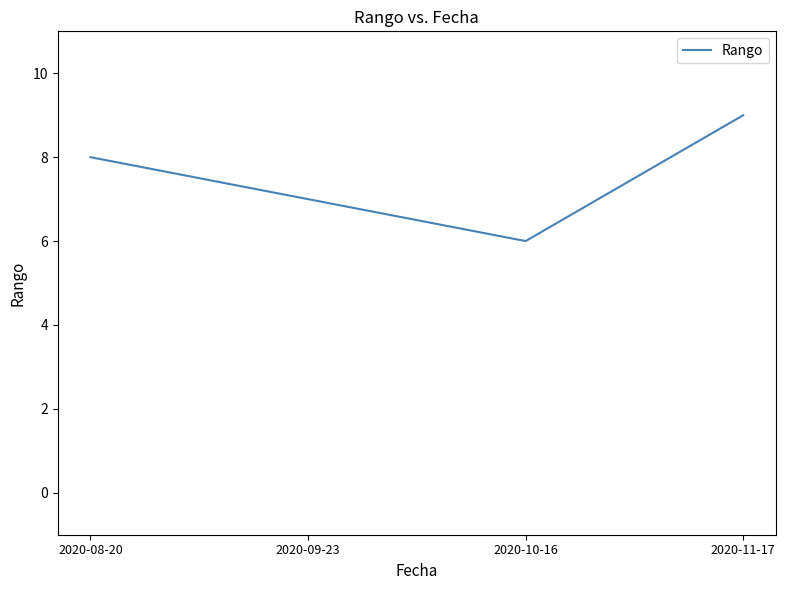

Rank the categories by value from highest to lowest.

2020-11-17, 2020-08-20, 2020-09-23, 2020-10-16